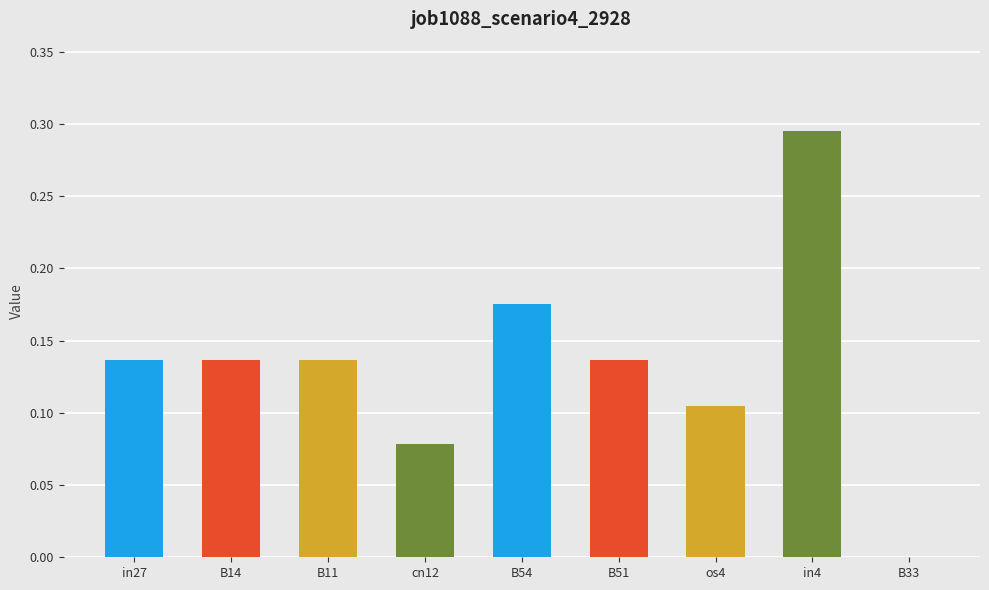

Which label corresponds to the largest value in the chart?

in4